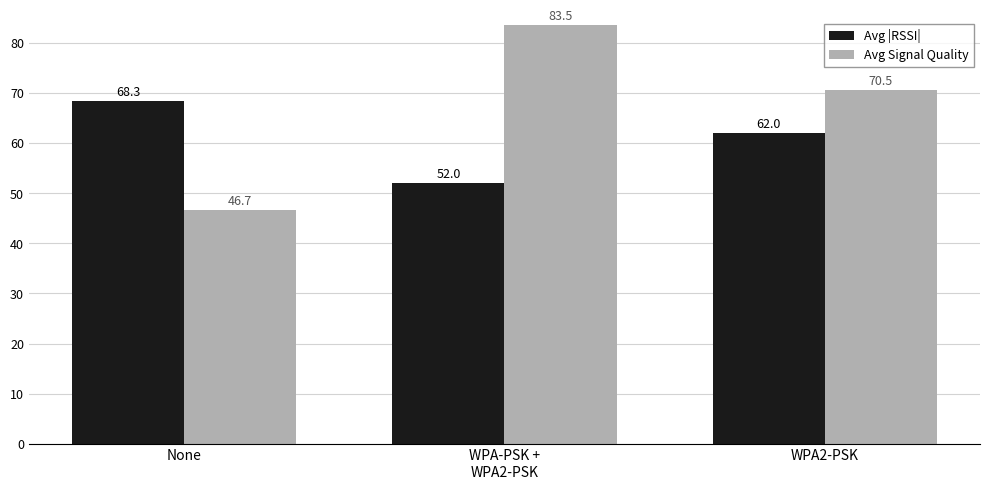

At how many categories does at least one series exceed 49?

3